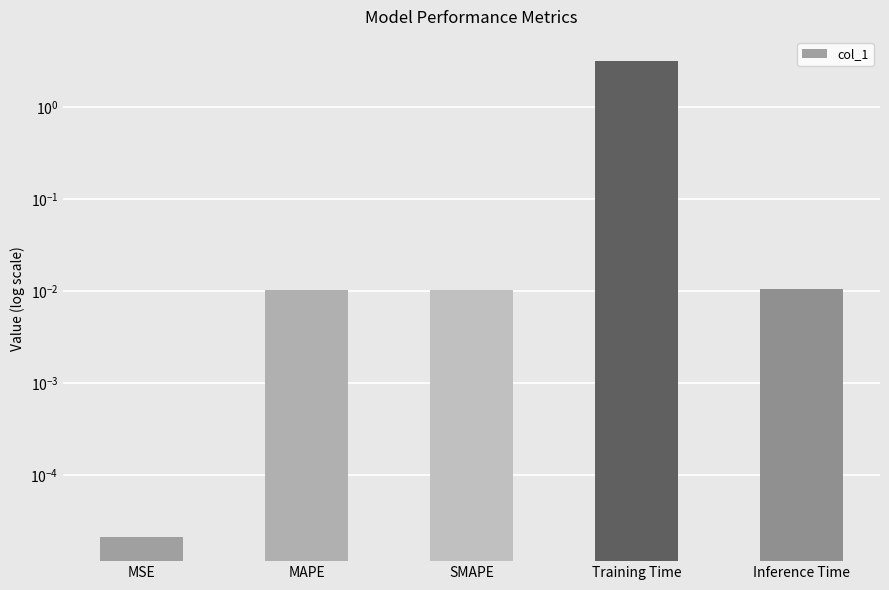

Rank the categories by value from lowest to highest.

MSE, SMAPE, MAPE, Inference Time, Training Time